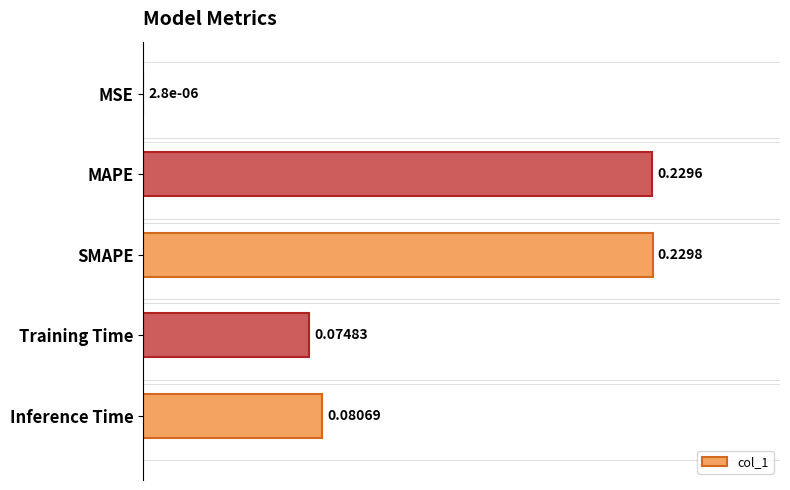

At which category does the chart reach its peak across all series?

SMAPE